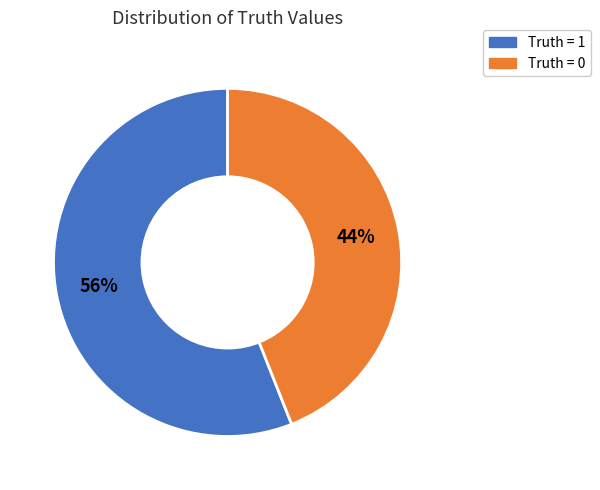

To the nearest percent, what is the difference between the largest and smallest slice percentages?

12%